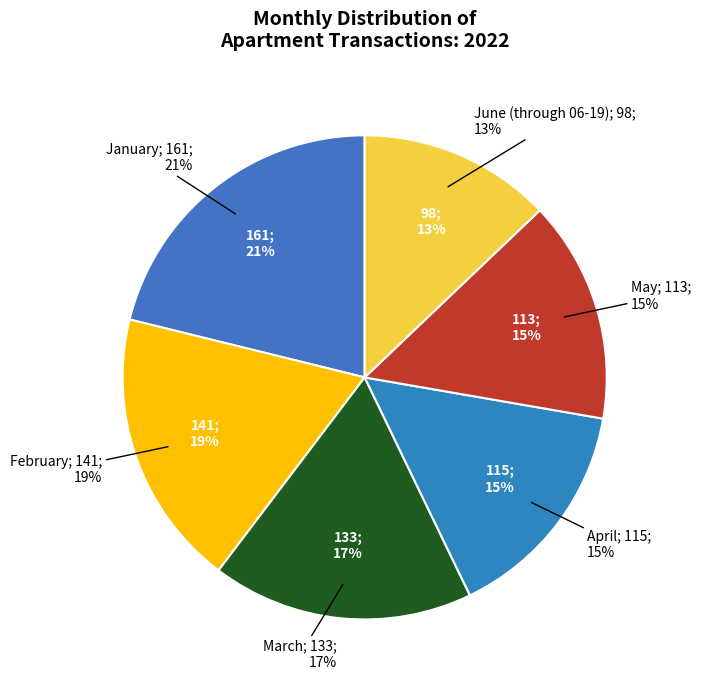

To the nearest percent, what percentage of the pie is April?

15%